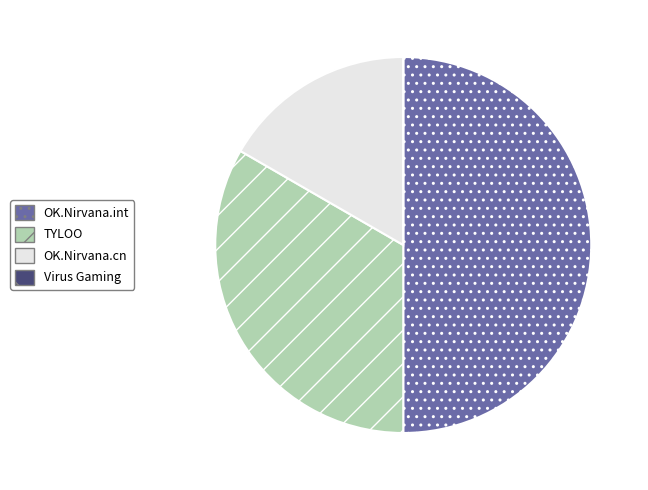

Which category has the biggest portion of the pie?

OK.Nirvana.int